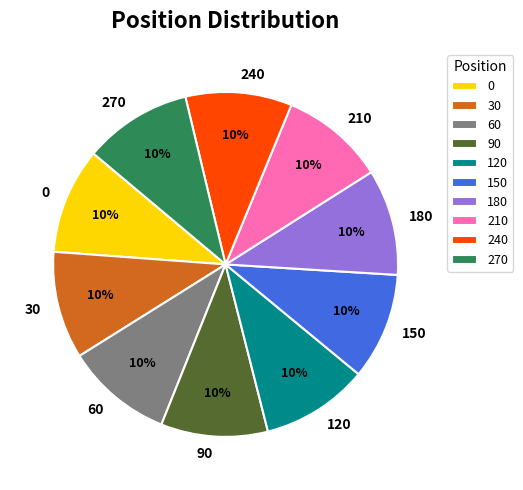

How many slices are in this pie chart?

10